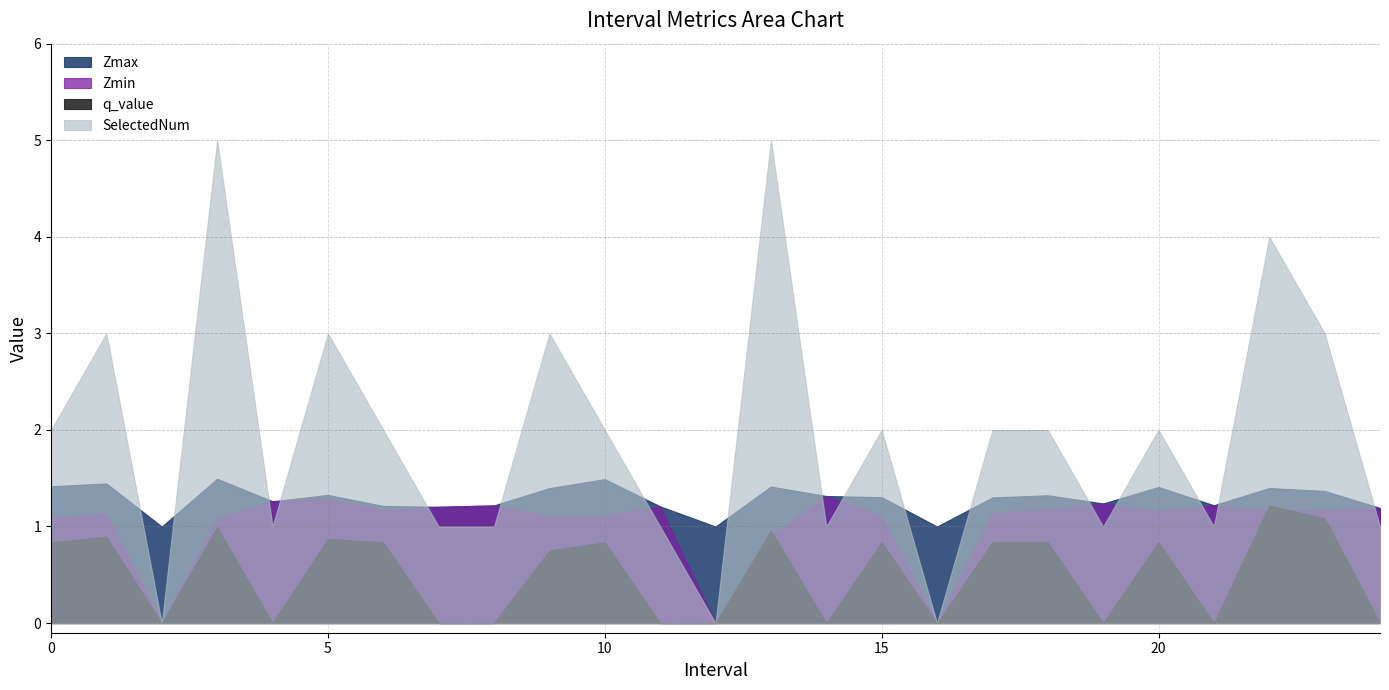

Which series has the largest total across all categories?

SelectedNum